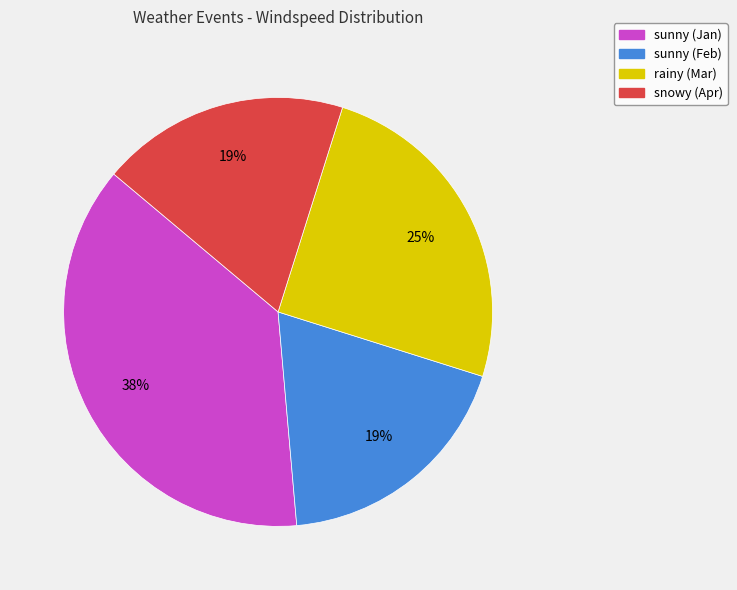

Count the number of slices in the pie.

4